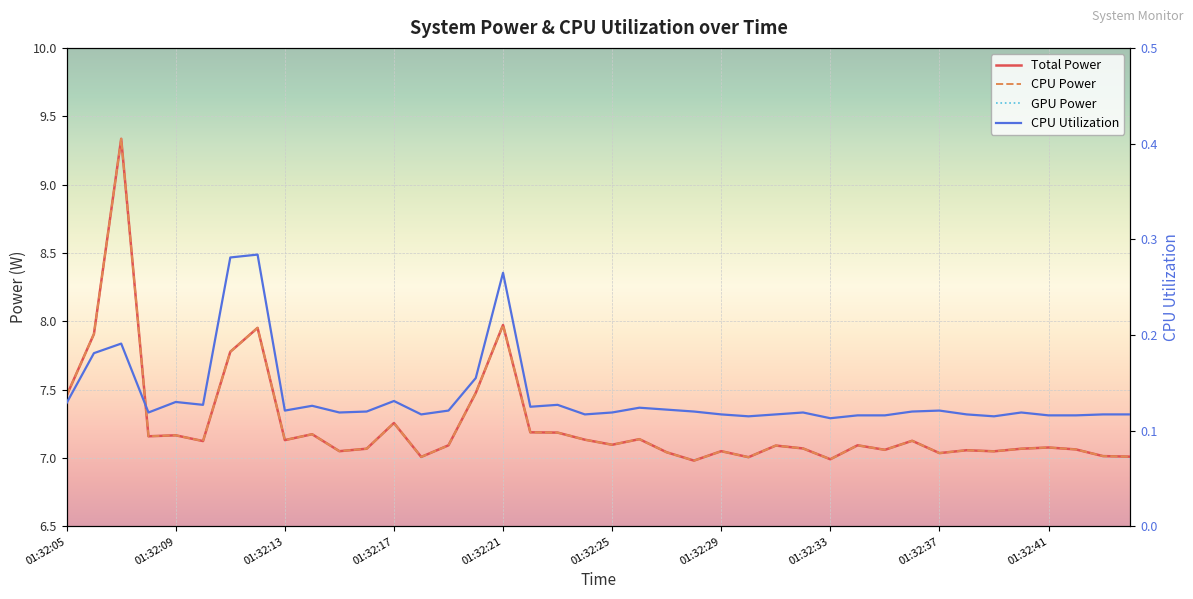

What are all the series names shown in the legend?

Total Power, CPU Power, GPU Power, CPU Utilization